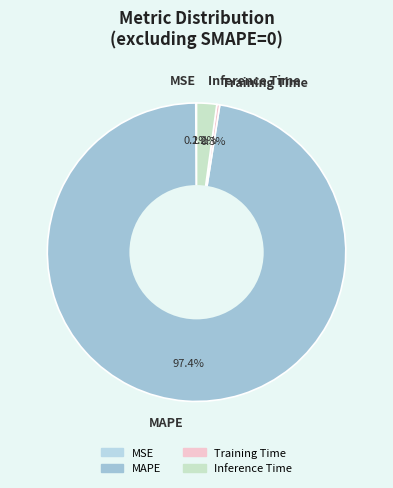

What percentage is NOT represented by Inference Time?

97.8%